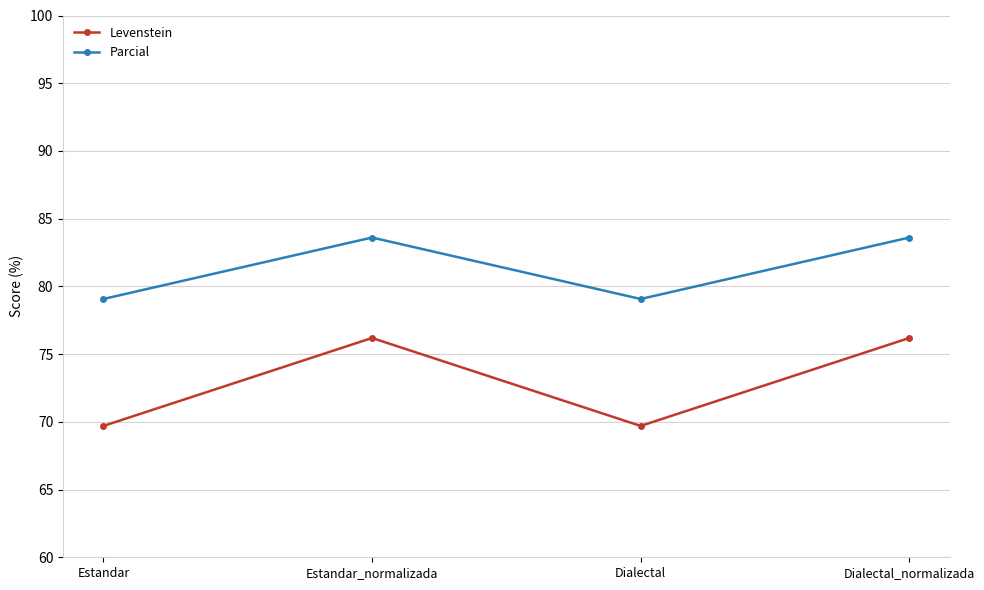

Which series has the widest spread of values?

Levenstein